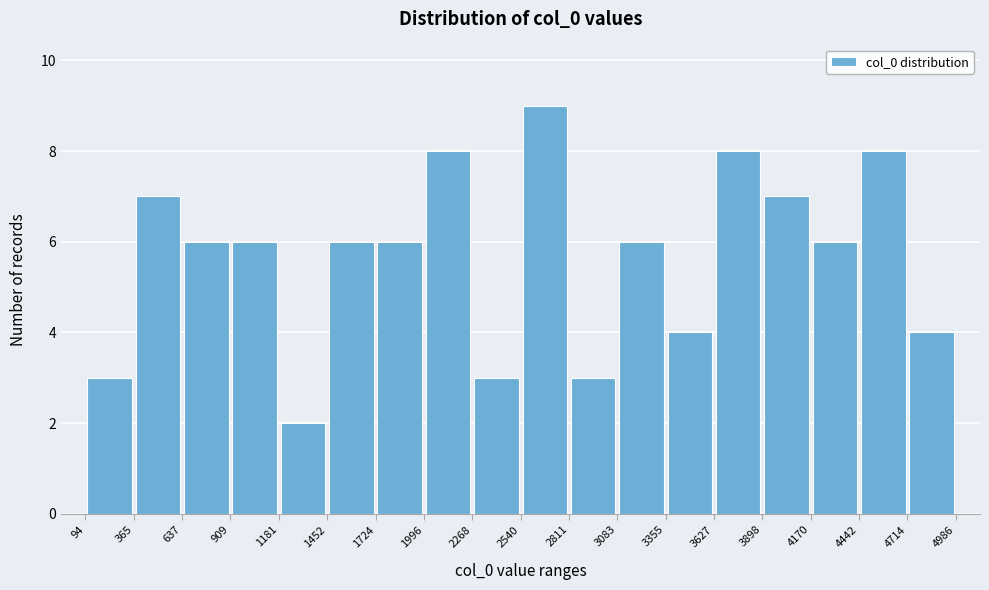

How tall is the bar that spans 1724 to 1996 on the x-axis? The values are not printed on the chart, so give them approximately, as read against the axis.

6